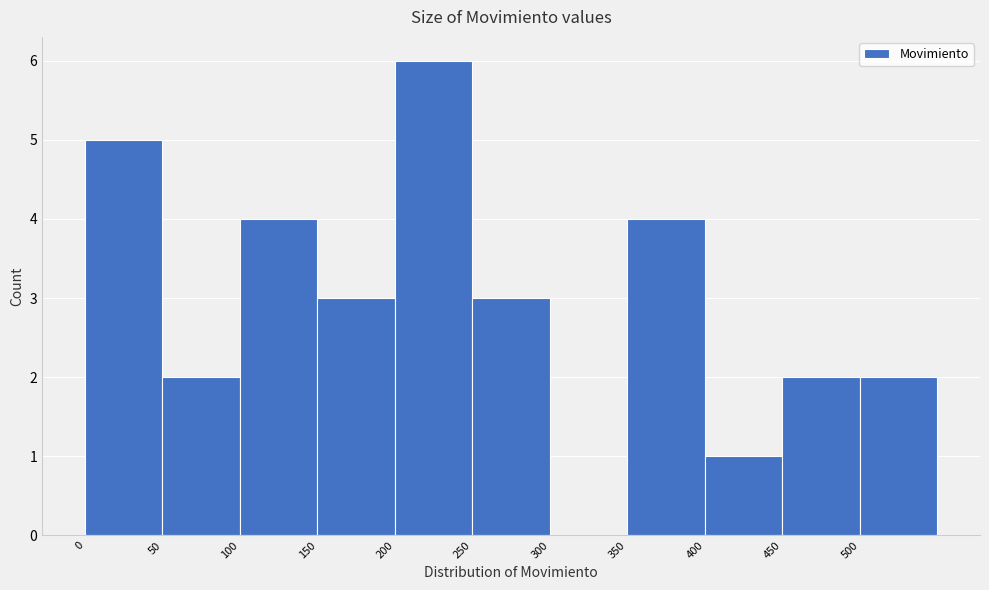

What is the height of the bar covering 400 to 450 on the x-axis? The values are not printed on the chart, so give them approximately, as read against the axis.

1